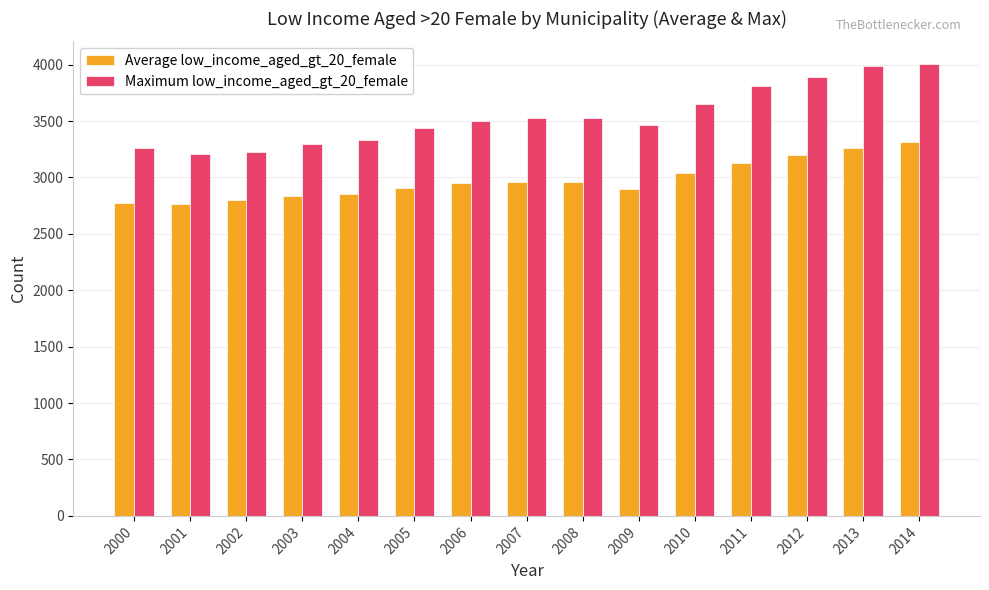

Rank the series by their average value, from highest to lowest.

Maximum low_income_aged_gt_20_female, Average low_income_aged_gt_20_female